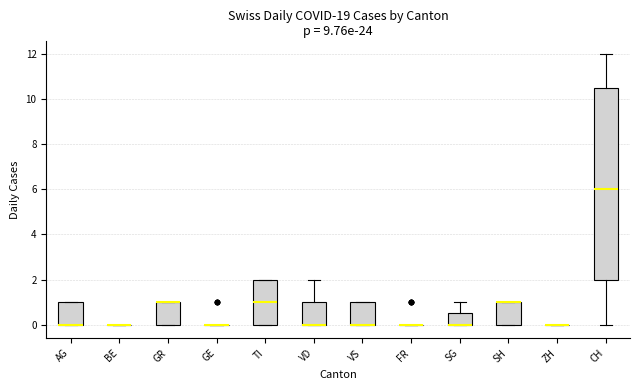

Reading left to right, read every box against the y-axis: the position of its median line, the range the box covers, and the ends of its whiskers. The values are not printed on the chart, so give them approximately, as read against the axis.

AG: median 0.0 (drawn on the box's lower edge), box 0.0 to 1.0, whiskers 0.0 to 1.0
BE: box collapsed to a line at 0.0, whiskers 0.0 to 0.0
GR: median 1.0 (drawn on the box's upper edge), box 0.0 to 1.0, whiskers 0.0 to 1.0
GE: box collapsed to a line at 0.0, whiskers 0.0 to 0.0
TI: median 1.0, box 0.0 to 2.0, whiskers 0.0 to 2.0
VD: median 0.0 (drawn on the box's lower edge), box 0.0 to 1.0, whiskers 0.0 to 2.0
VS: median 0.0 (drawn on the box's lower edge), box 0.0 to 1.0, whiskers 0.0 to 1.0
FR: box collapsed to a line at 0.0, whiskers 0.0 to 0.0
SG: median 0.0 (drawn on the box's lower edge), box 0.0 to 0.6, whiskers 0.0 to 1.0
SH: median 1.0 (drawn on the box's upper edge), box 0.0 to 1.0, whiskers 0.0 to 1.0
ZH: box collapsed to a line at 0.0, whiskers 0.0 to 0.0
CH: median 6.0, box 2.0 to 10.6, whiskers 0.0 to 12.0